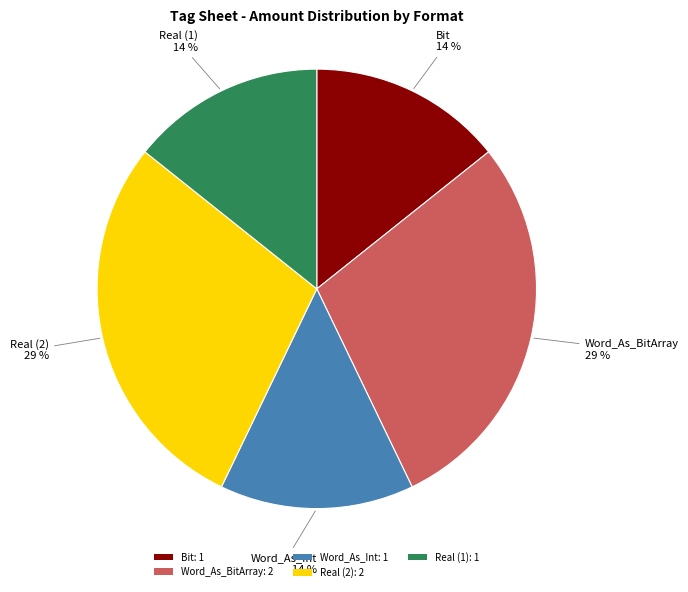

To the nearest percent, what is the average slice percentage?

20%